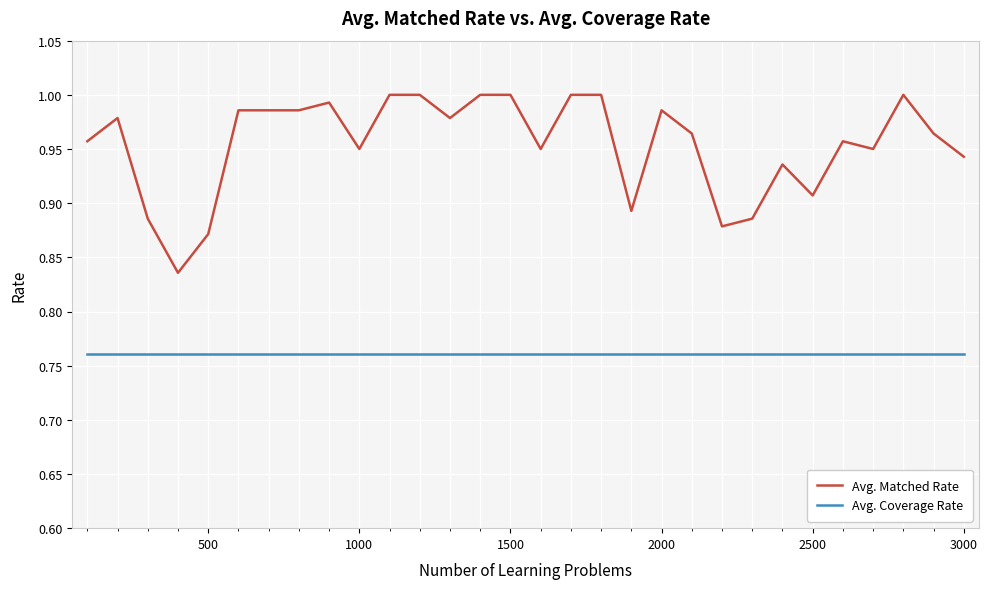

List the series in order of their peak value, highest first.

Avg. Matched Rate, Avg. Coverage Rate